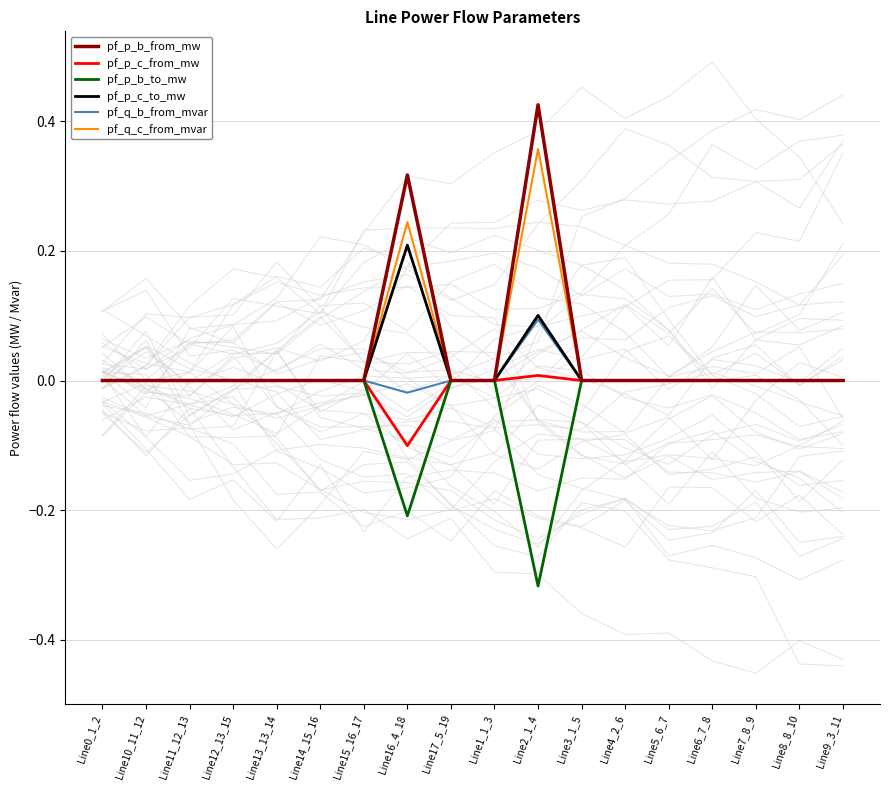

True or false: pf_p_c_from_mw and pf_q_c_from_mvar intersect in this chart.

False